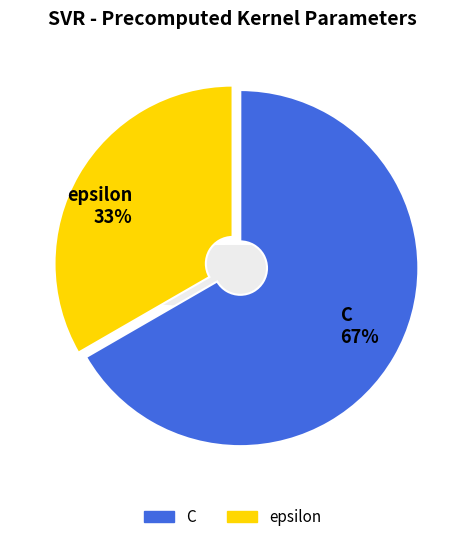

Which slice is the largest?

C